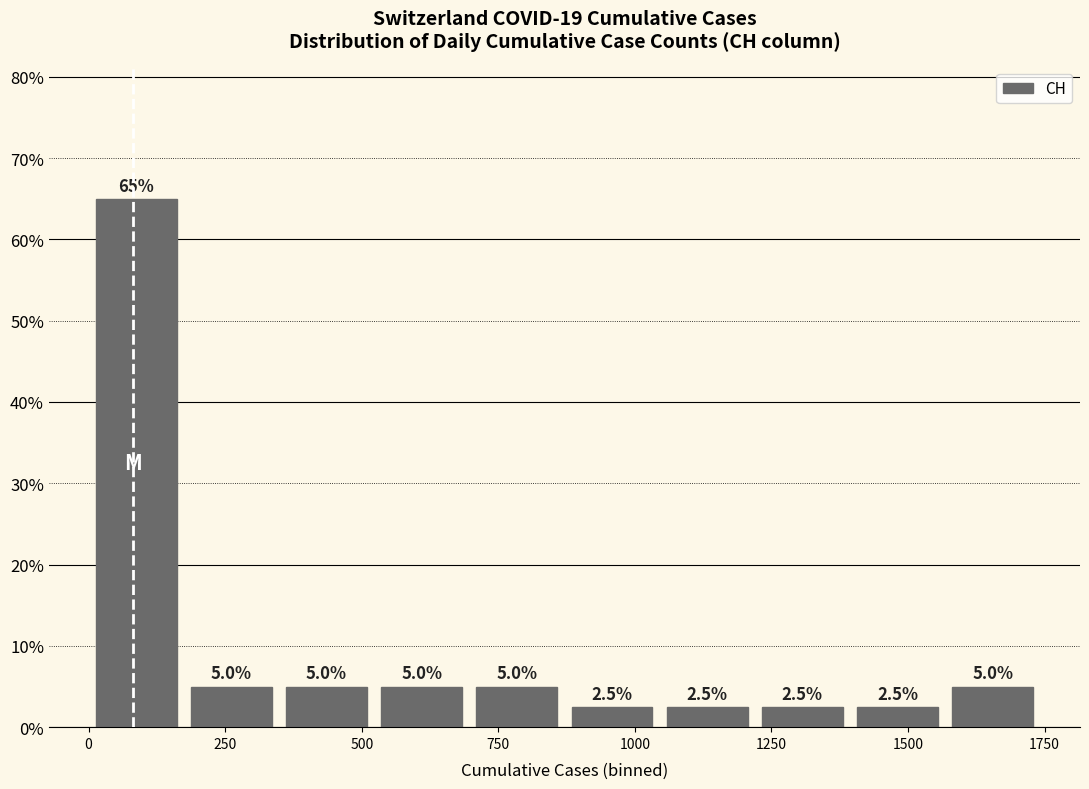

Read against the x-axis, roughly where is the centre of the tallest bar?

100